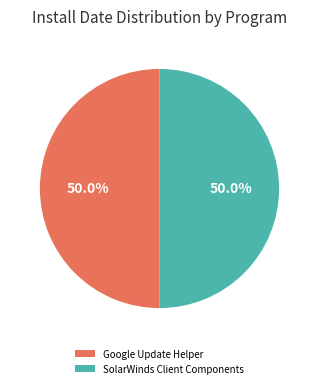

Count the number of slices in the pie.

2